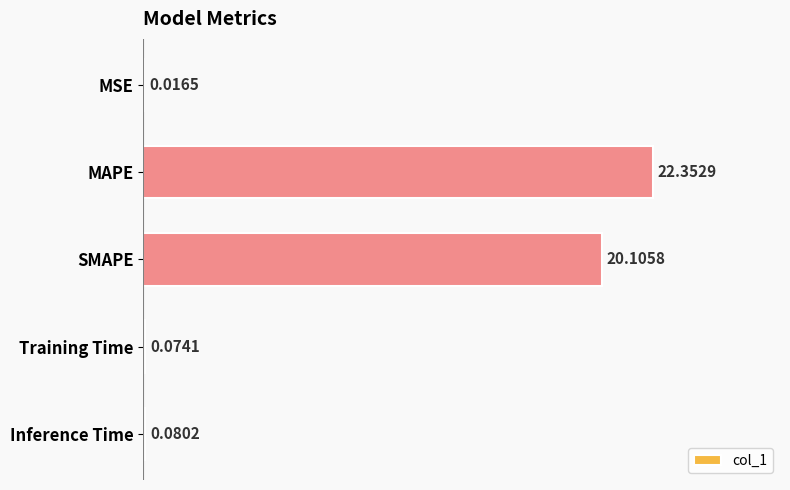

At which label is the value closest to 11?

SMAPE